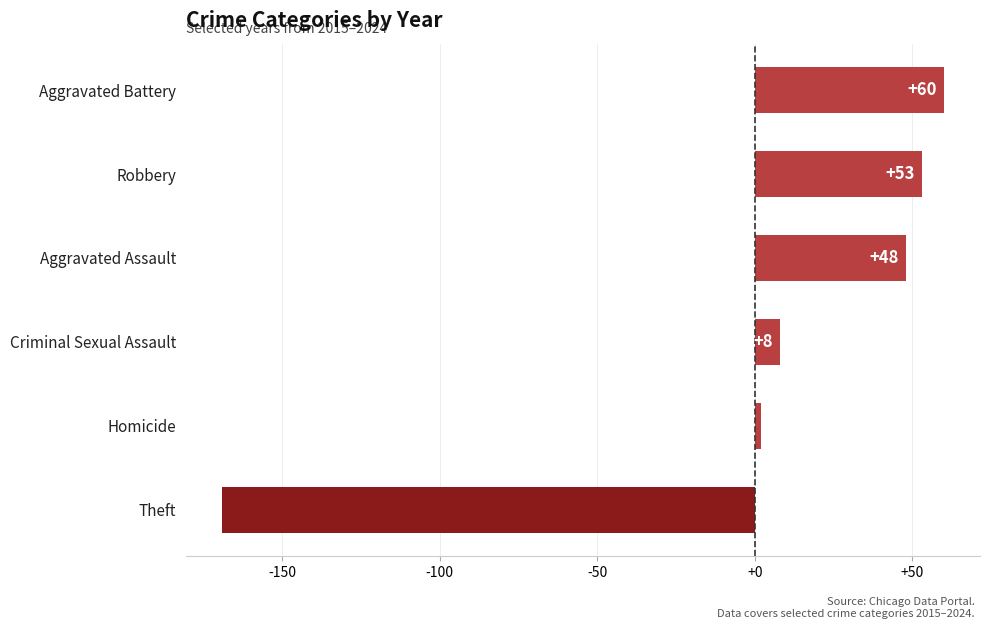

Reading top to bottom, what are all the values shown in this chart?

Aggravated Battery=60	Robbery=53	Aggravated Assault=48	Criminal Sexual Assault=8	Homicide=2	Theft=-169